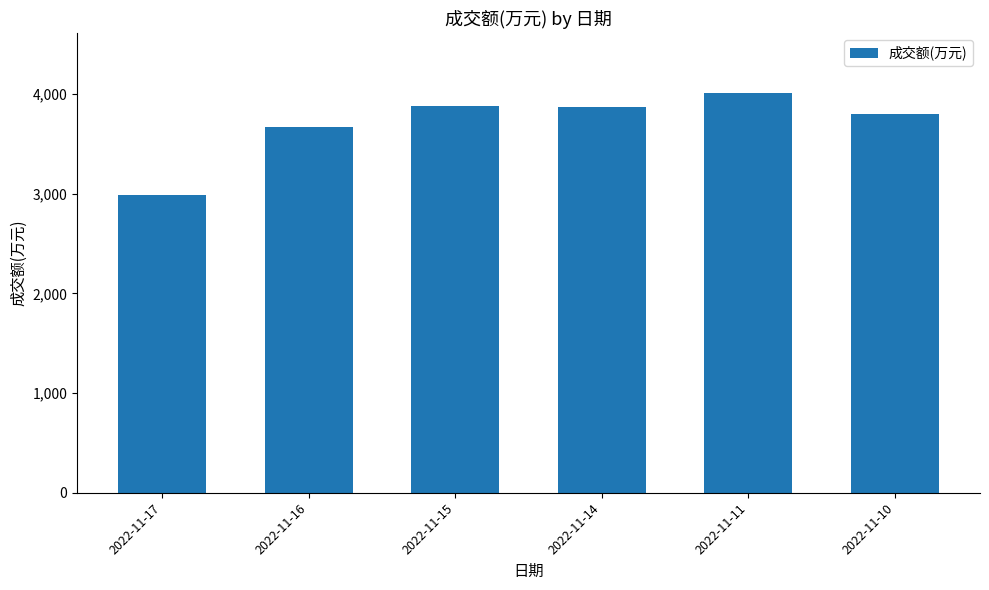

What is the maximum value shown in the chart?

4008